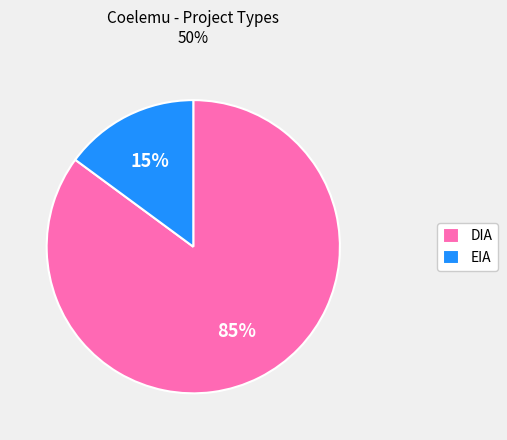

Approximately how many times larger is the value at DIA compared to EIA?

5.7